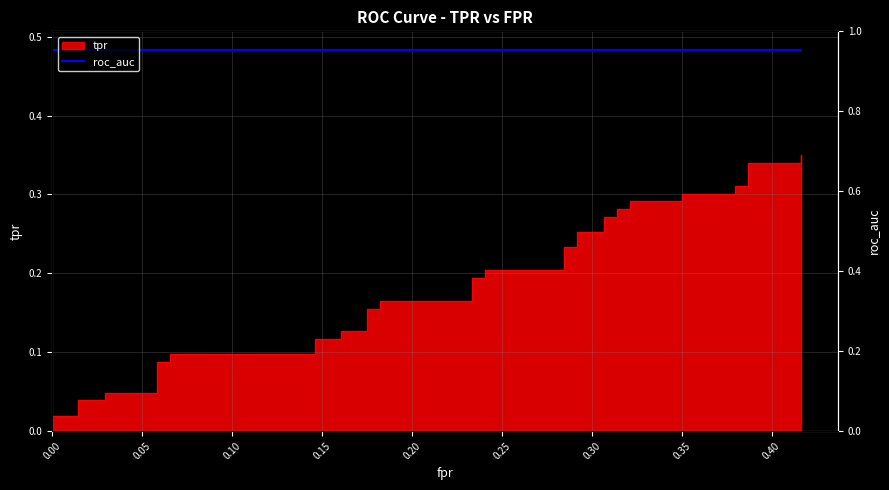

True or false: the data shows 0.1 at 0.20.

False